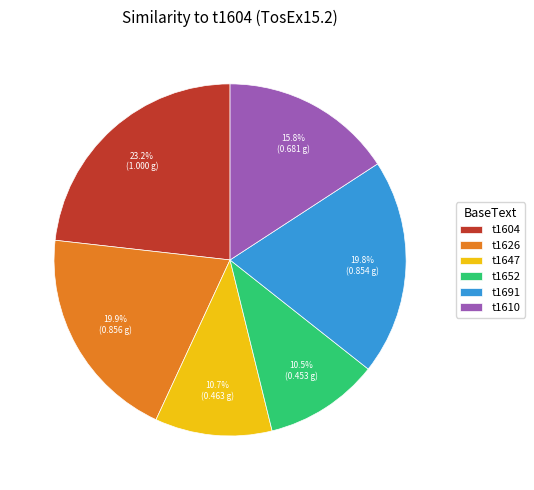

Between t1610 and t1691, which is larger?

t1691